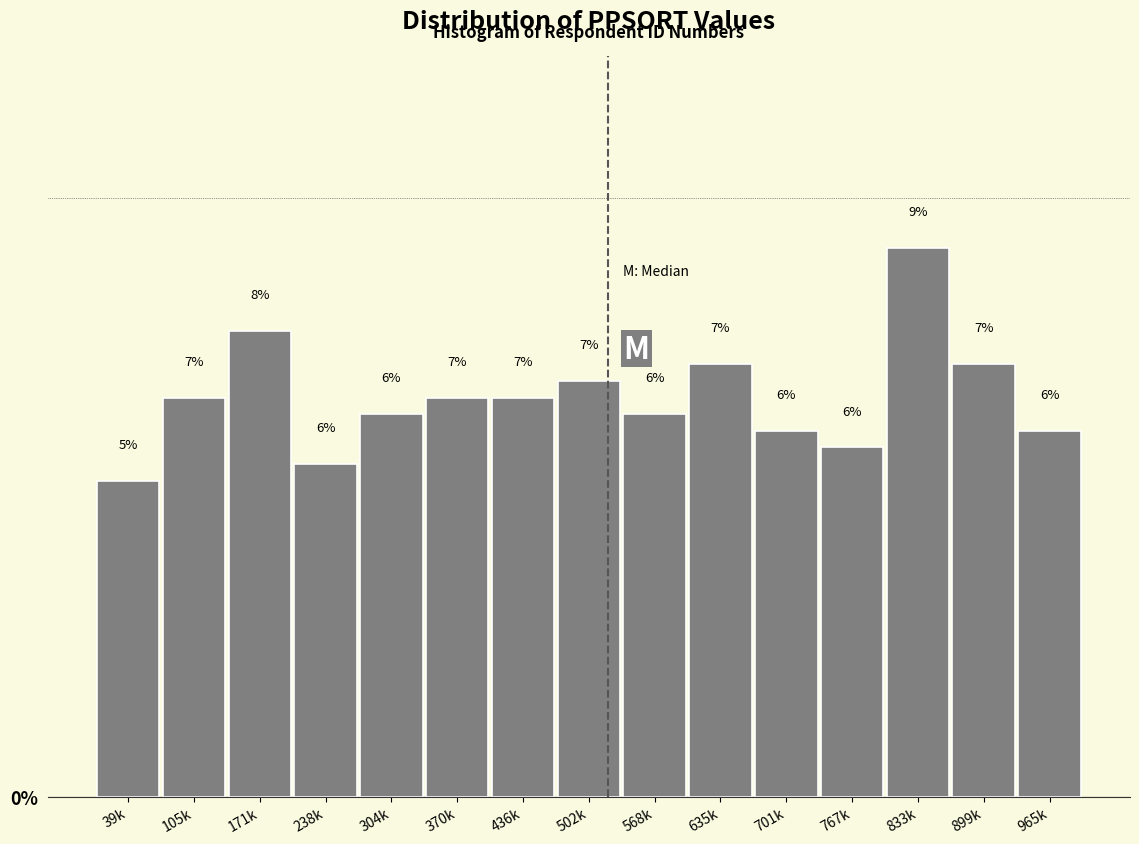

Are the bars horizontal?

No